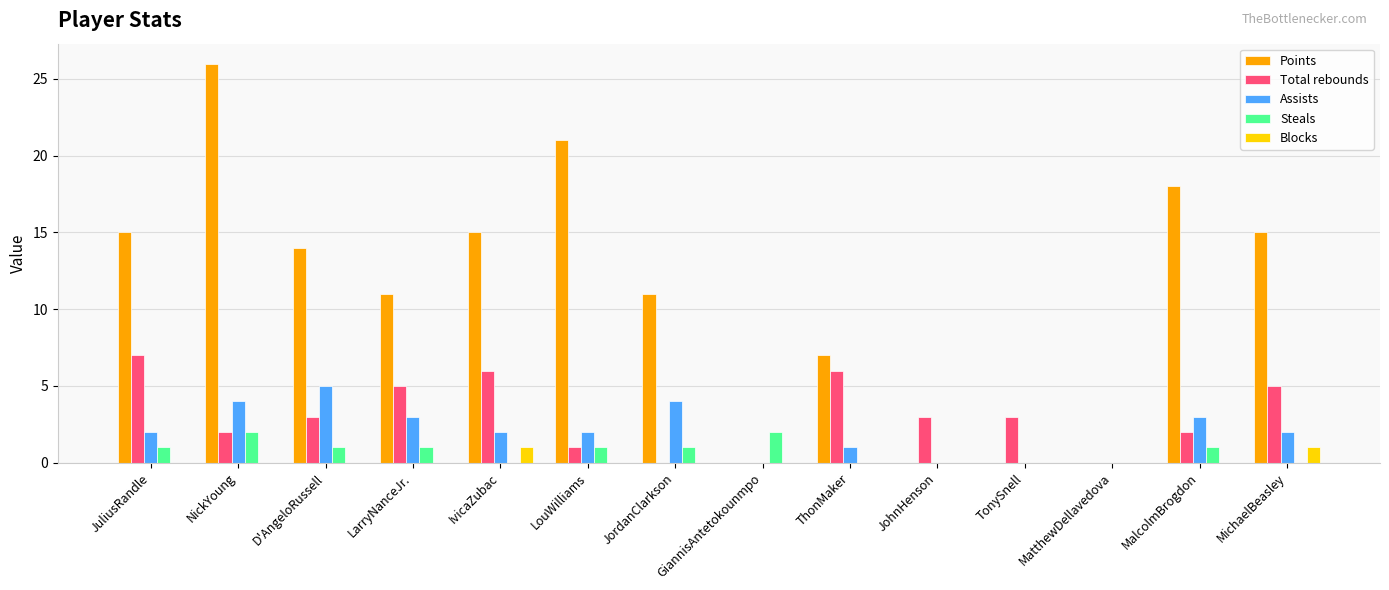

Count the number of data series in this chart.

5